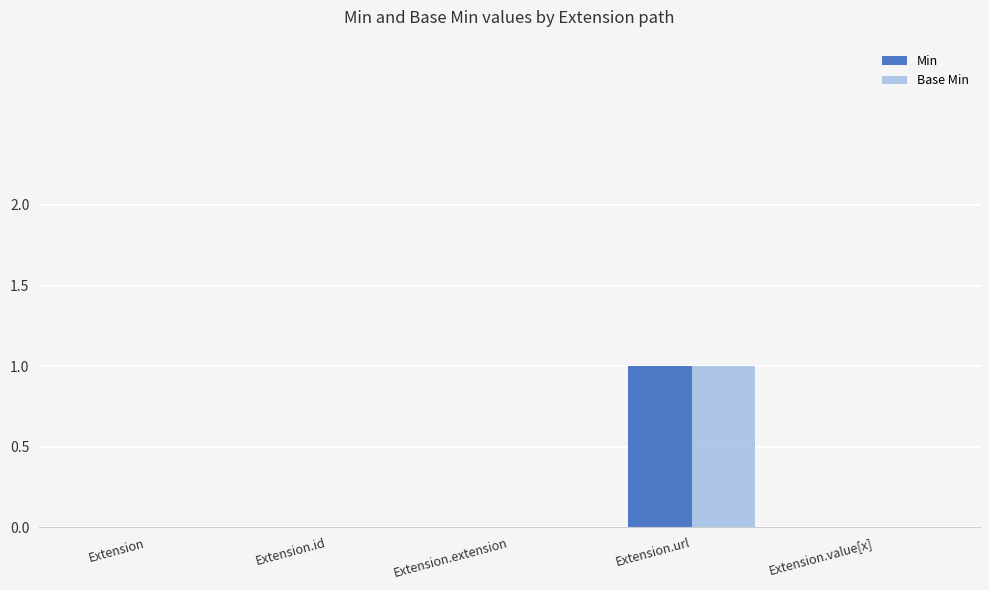

Is the value of Base Min at Extension.extension greater than the value of Min at Extension.url?

No